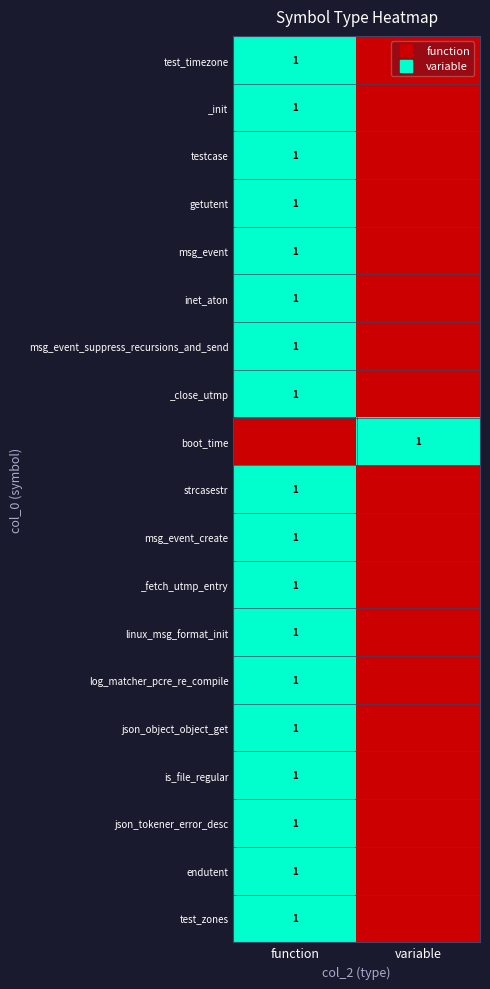

What is the sum of the json_object_object_get values at variable and function?

1